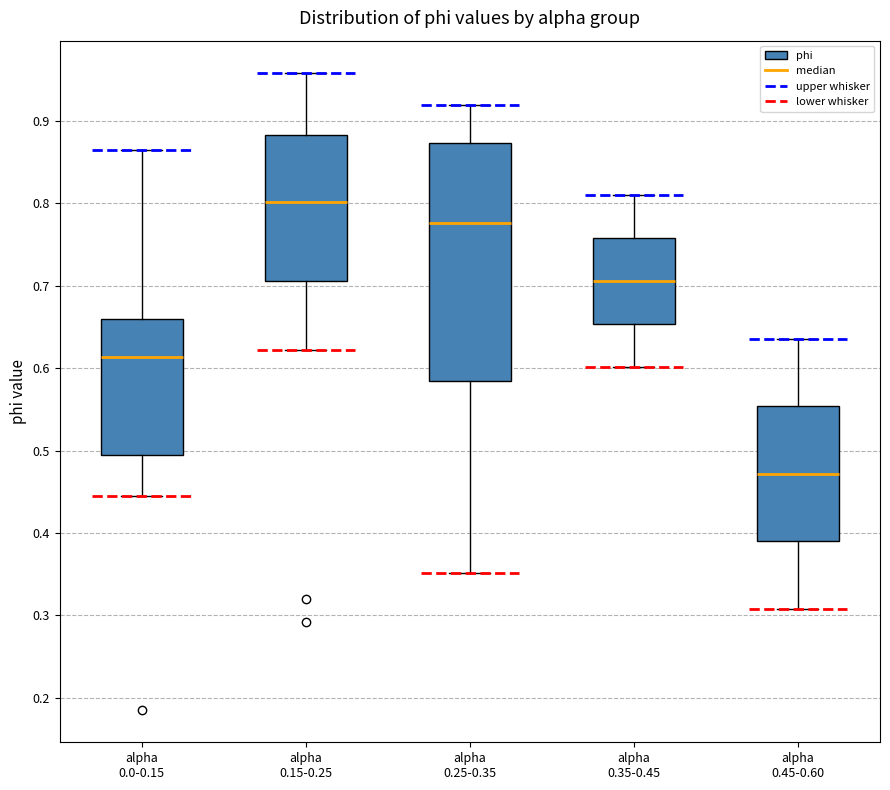

Where is the lower edge of the box for alpha 0.15-0.25 on the y-axis? The values are not printed on the chart, so give them approximately, as read against the axis.

0.71